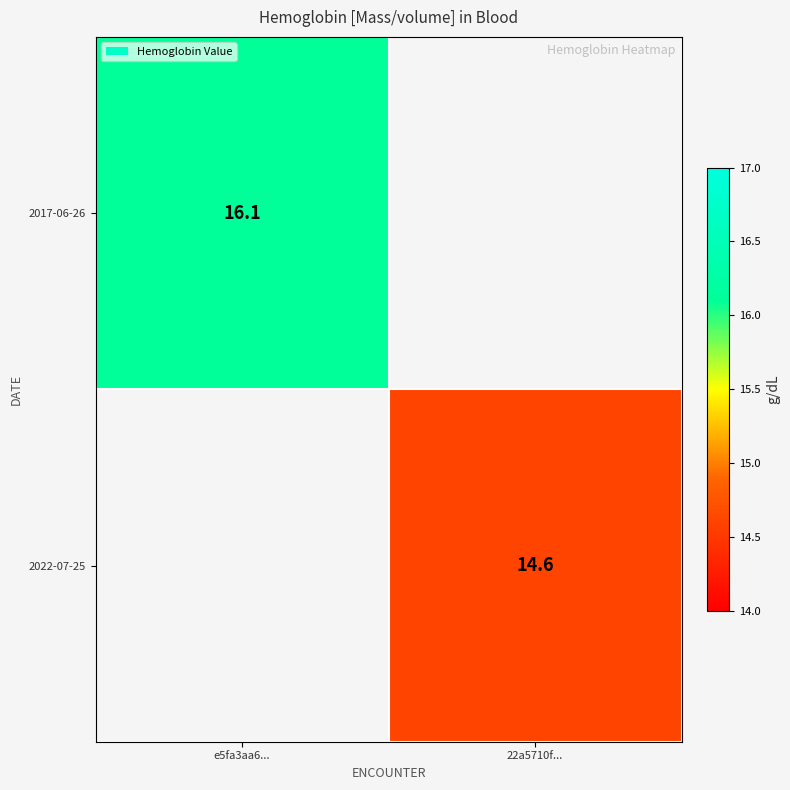

The value of 2022-07-25 at 22a5710f... is 6.2. True or false?

False